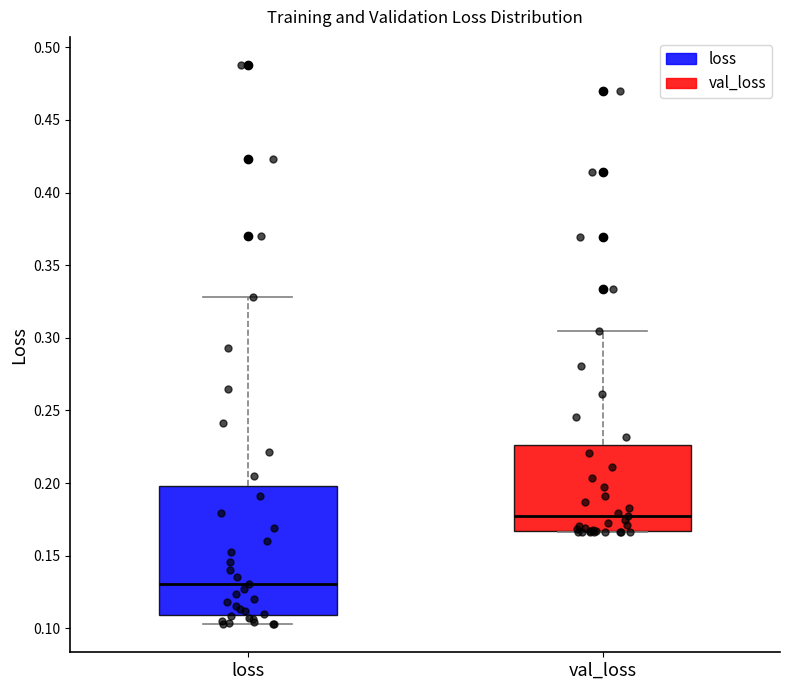

Where does the lower whisker of the box for loss end on the y-axis? The values are not printed on the chart, so give them approximately, as read against the axis.

0.105